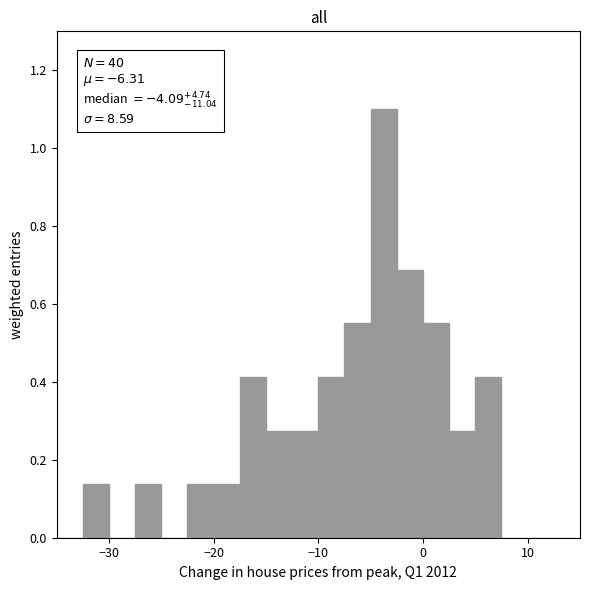

Read against the x-axis, roughly where is the centre of the tallest bar?

-4